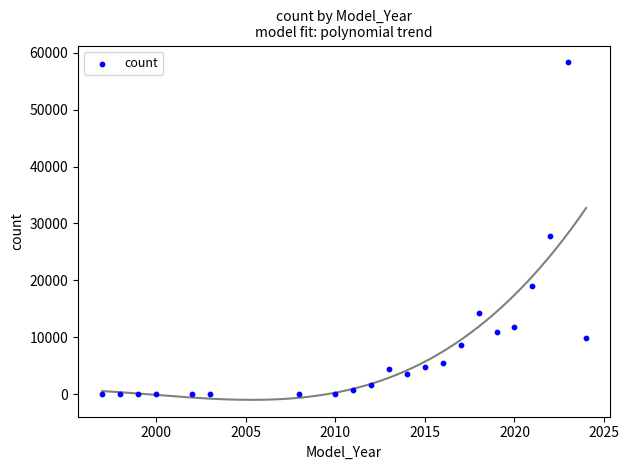

What Y value in the scatter plot is closest to 29161?

27855